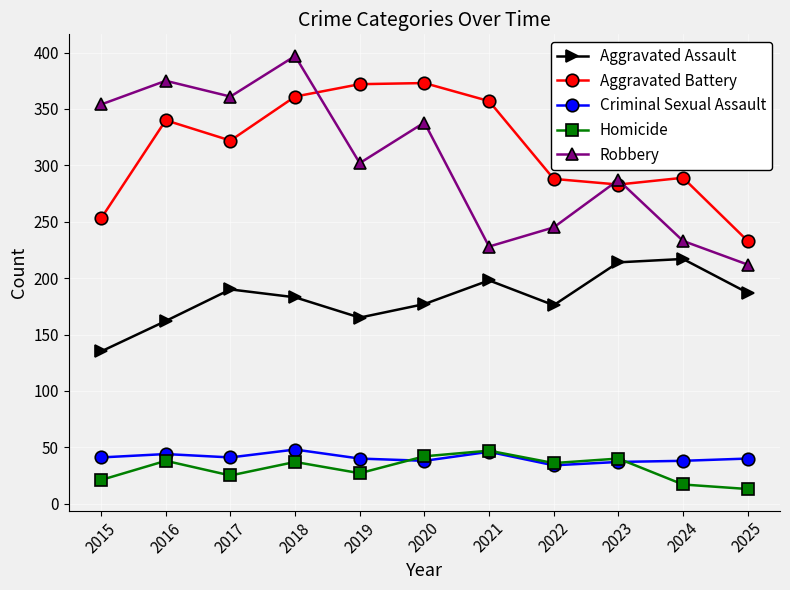

How many lines are shown in the chart?

5